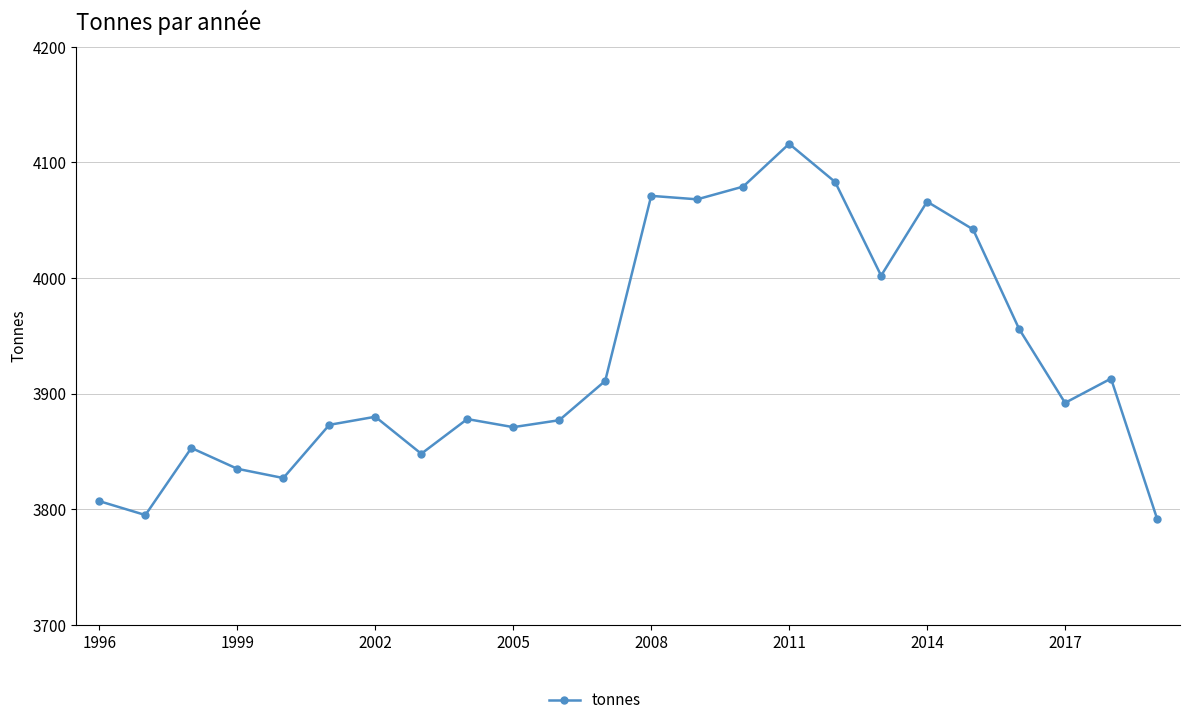

What is the difference between the maximum and second lowest values?

321